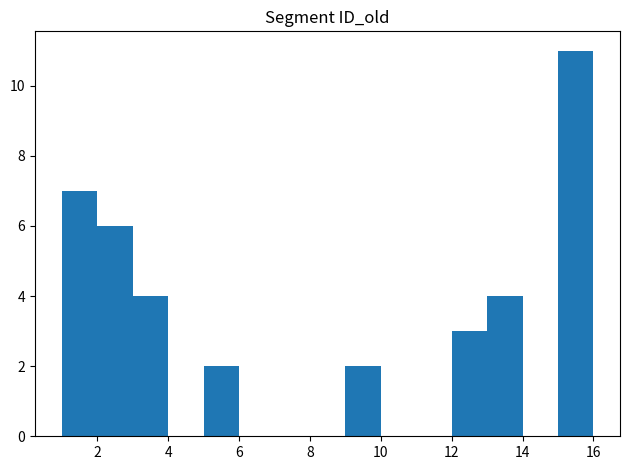

How tall is the bar that spans 13 to 14 on the x-axis? The values are not printed on the chart, so give them approximately, as read against the axis.

4